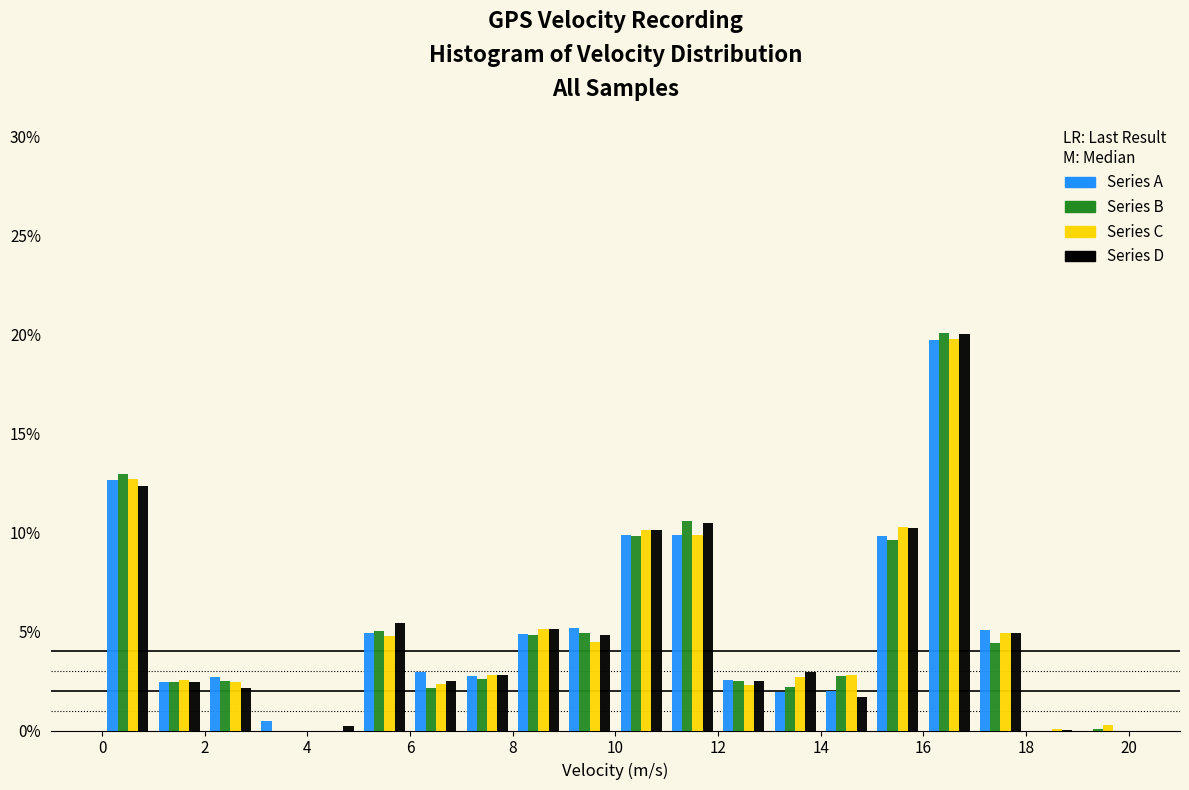

Reading left to right, list every range on the x-axis with the height of the bar of each series over it. The values are not printed on the chart, so give them approximately, as read against the axis.

0 to 1: Series A=12.5	Series B=13.0	Series C=12.5	Series D=12.5
1 to 2: Series A=2.5	Series B=2.5	Series C=2.5	Series D=2.5
2 to 3: Series A=2.5	Series B=2.5	Series C=2.5	Series D=2.0
3 to 4: Series A=under 0.5	Series B=0	Series C=0	Series D=0
4 to 5: Series A=0	Series B=0	Series C=0	Series D=under 0.5
5 to 6: Series A=5.0	Series B=5.0	Series C=5.0	Series D=5.5
6 to 7: Series A=3.0	Series B=2.0	Series C=2.5	Series D=2.5
7 to 8: Series A=2.5	Series B=2.5	Series C=3.0	Series D=3.0
8 to 9: Series A=5.0	Series B=5.0	Series C=5.0	Series D=5.0
9 to 10: Series A=5.0	Series B=5.0	Series C=4.5	Series D=5.0
10 to 11: Series A=10.0	Series B=10.0	Series C=10.0	Series D=10.0
11 to 12: Series A=10.0	Series B=10.5	Series C=10.0	Series D=10.5
12 to 13: Series A=2.5	Series B=2.5	Series C=2.5	Series D=2.5
13 to 14: Series A=2.0	Series B=2.0	Series C=2.5	Series D=3.0
14 to 15: Series A=2.0	Series B=2.5	Series C=3.0	Series D=1.5
15 to 16: Series A=10.0	Series B=9.5	Series C=10.5	Series D=10.0
16 to 17: Series A=19.5	Series B=20.0	Series C=19.5	Series D=20.0
17 to 18: Series A=5.0	Series B=4.5	Series C=5.0	Series D=5.0
18 to 19: Series A=0	Series B=0	Series C=under 0.5	Series D=under 0.5
19 to 20: Series A=0	Series B=under 0.5	Series C=under 0.5	Series D=0